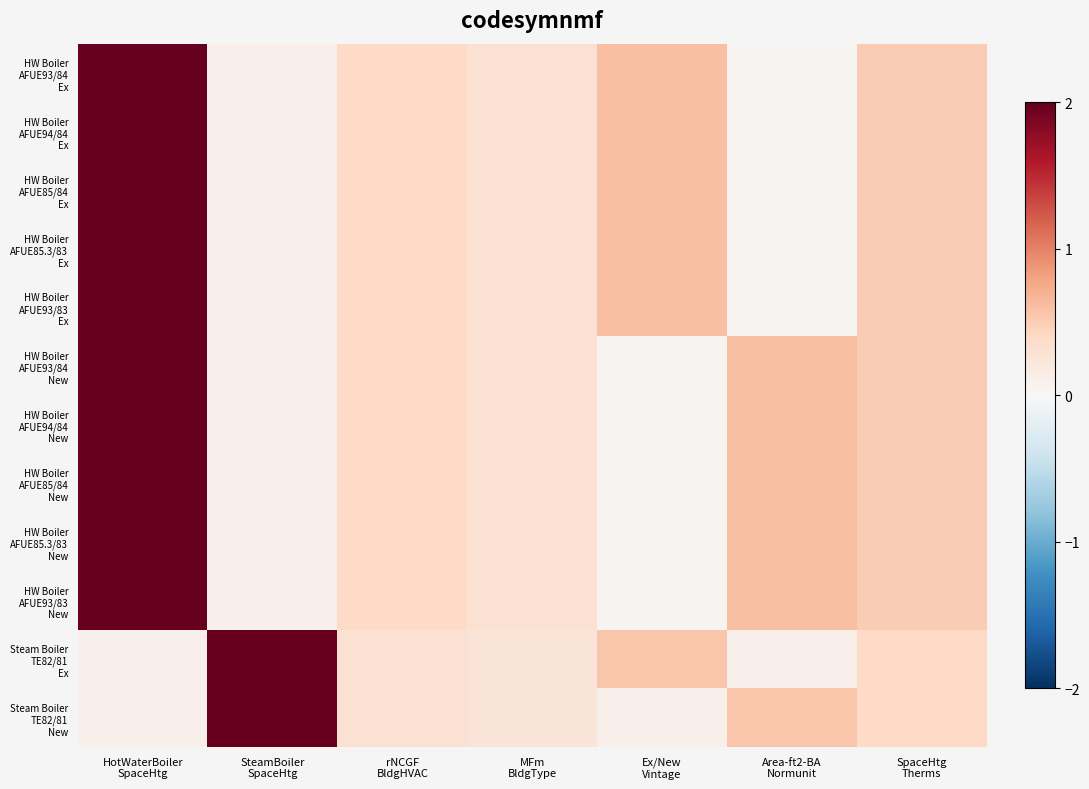

Between SpaceHtg
Therms and MFm
BldgType, which is larger?

SpaceHtg
Therms